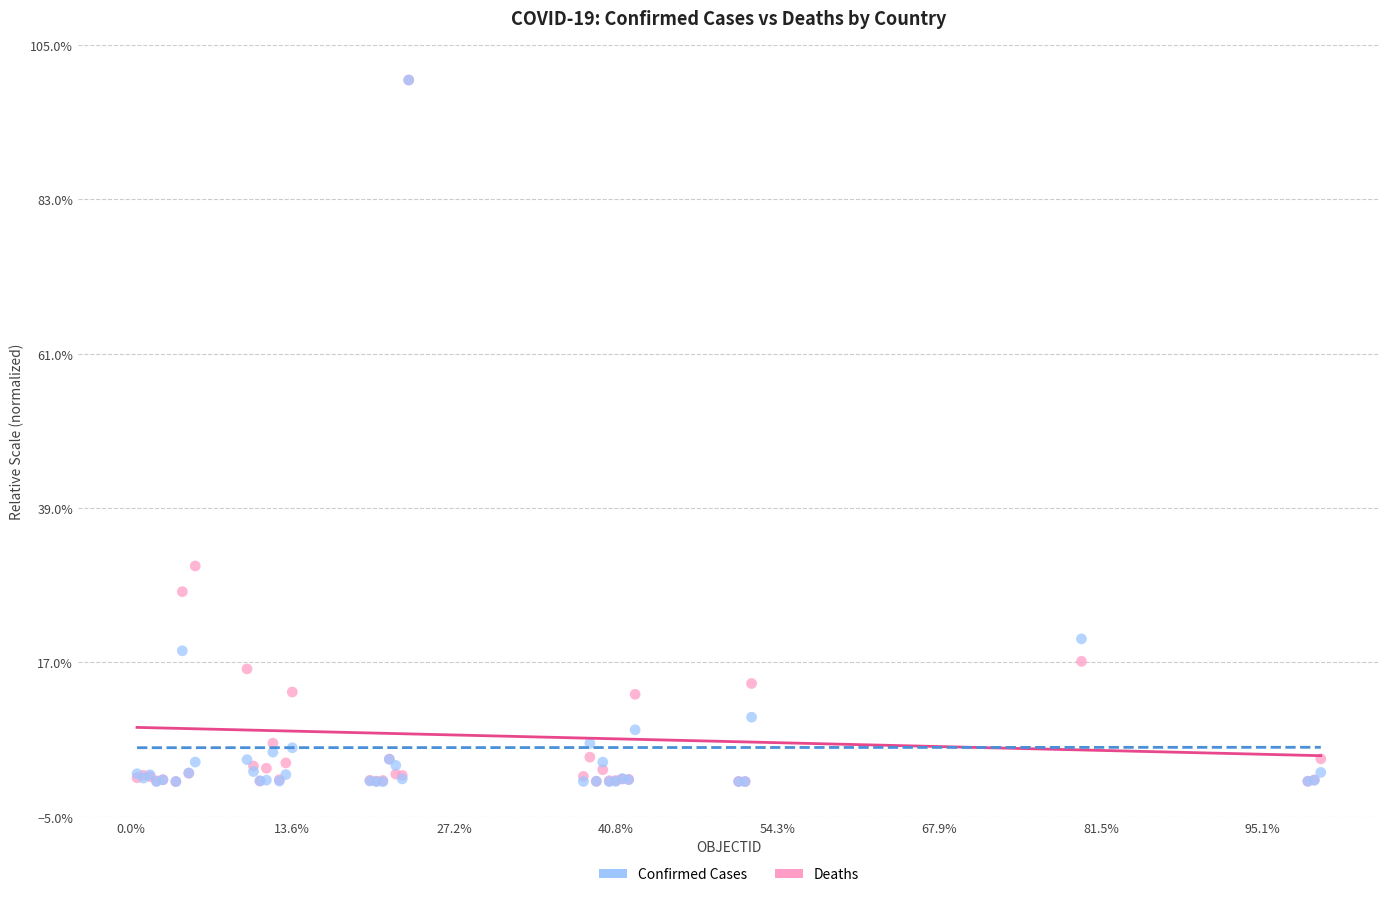

What are all the series names shown in the legend?

Confirmed Cases, Deaths